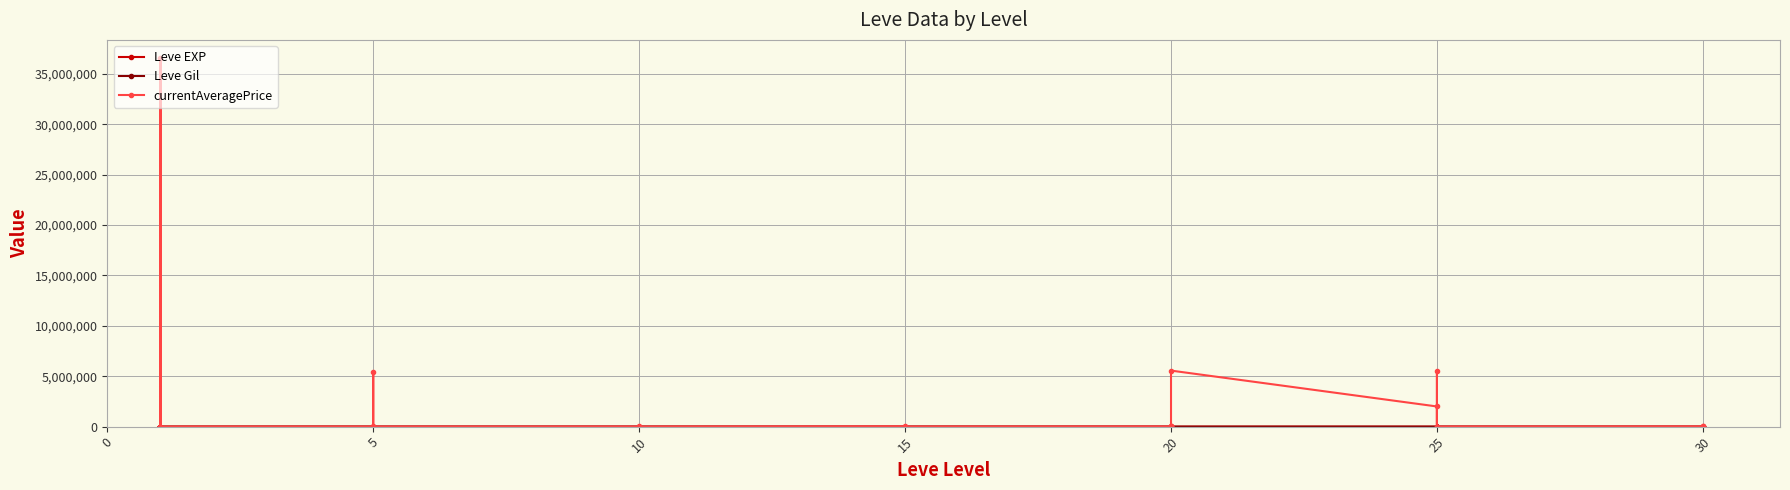

What is the label of the 21st point from the right?

15